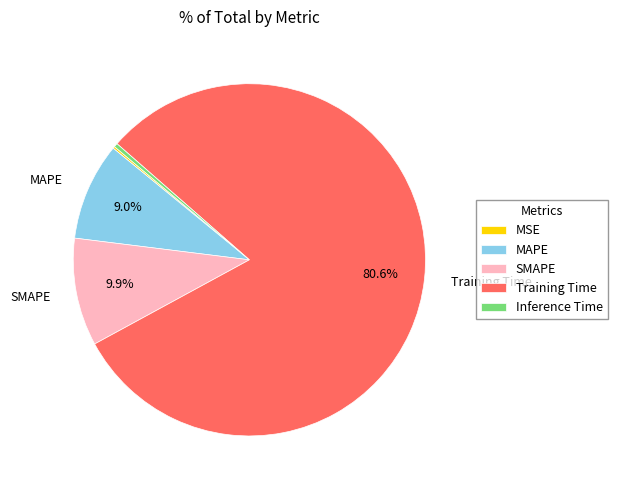

Between Training Time and Inference Time, which is larger?

Training Time